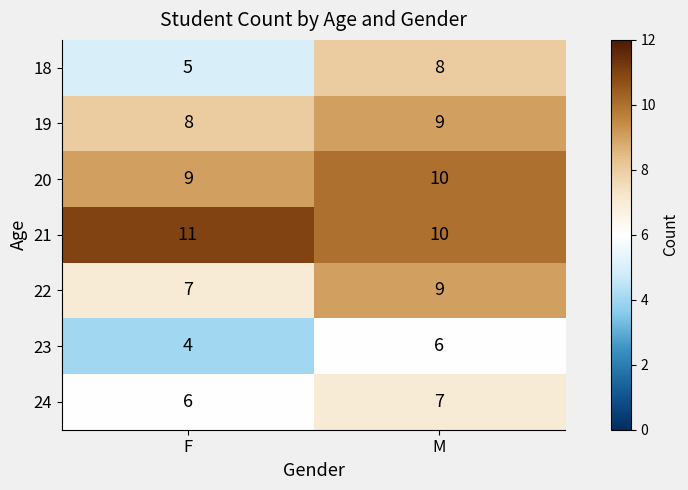

What is the sum of all 22 values?

16